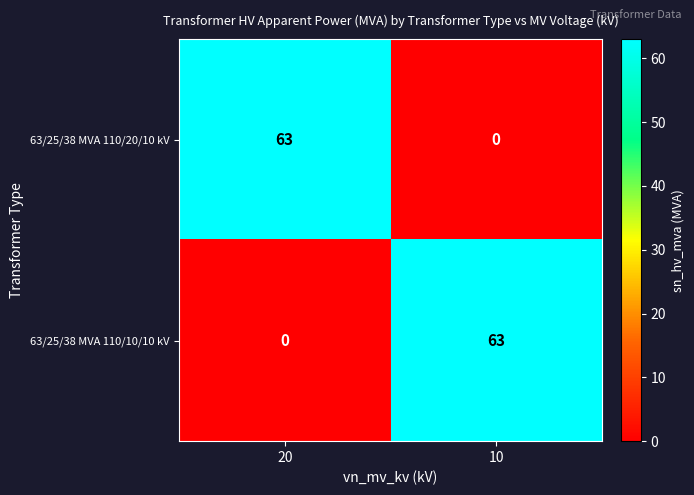

At how many categories does at least one series exceed 38?

2